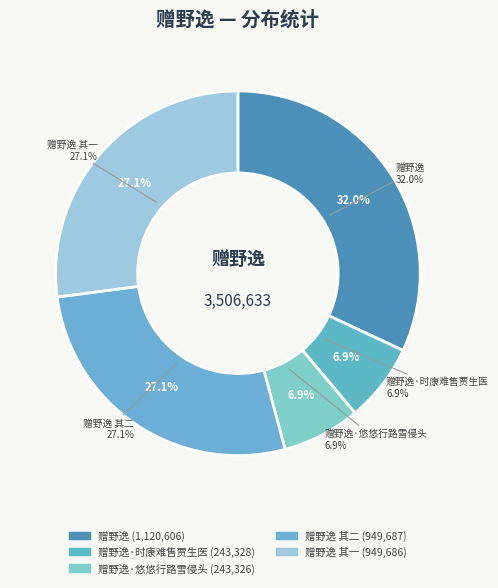

To the nearest percent, what is the difference between the largest and smallest slice percentages?

25%